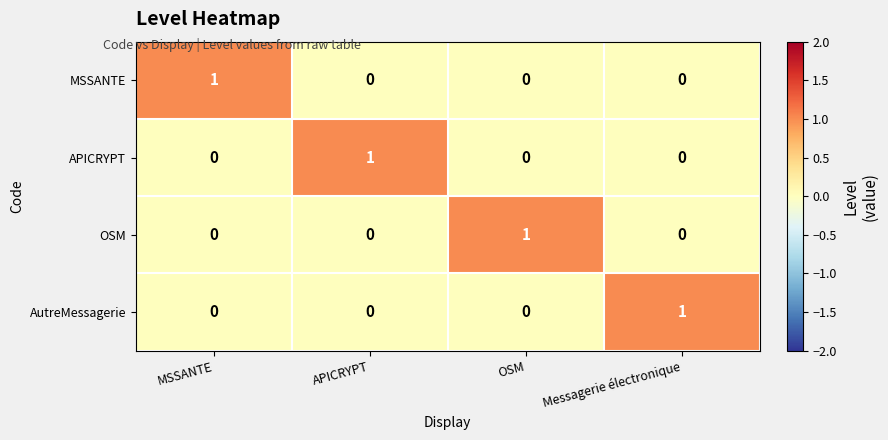

Which category has the highest value in the APICRYPT series?

APICRYPT